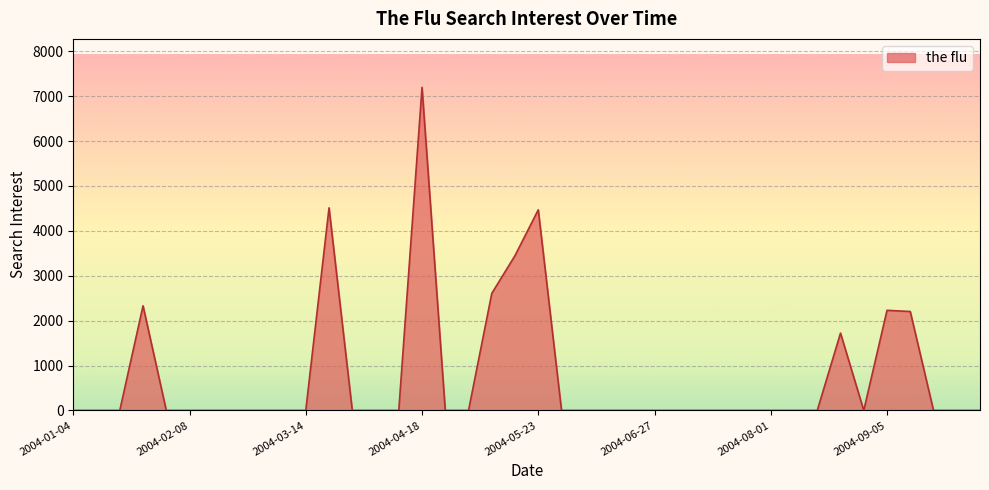

How many distinct data groups are displayed?

1